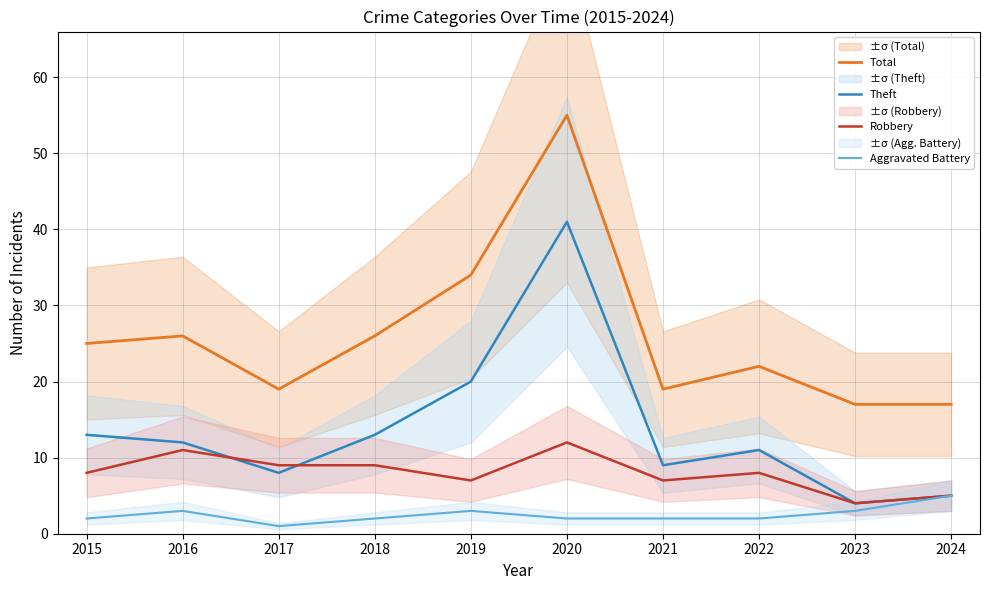

What is the average value of the Aggravated Battery series?

2